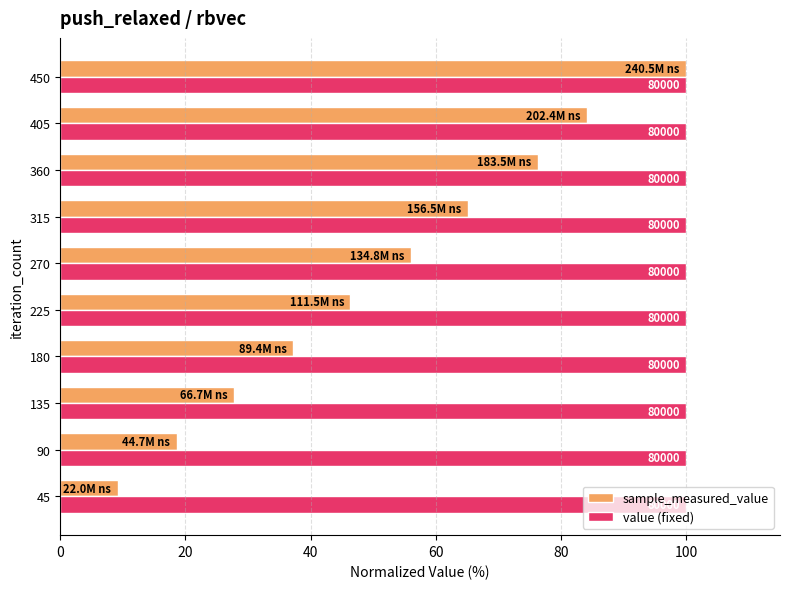

List the series in order of their peak value, lowest first.

value (fixed), sample_measured_value